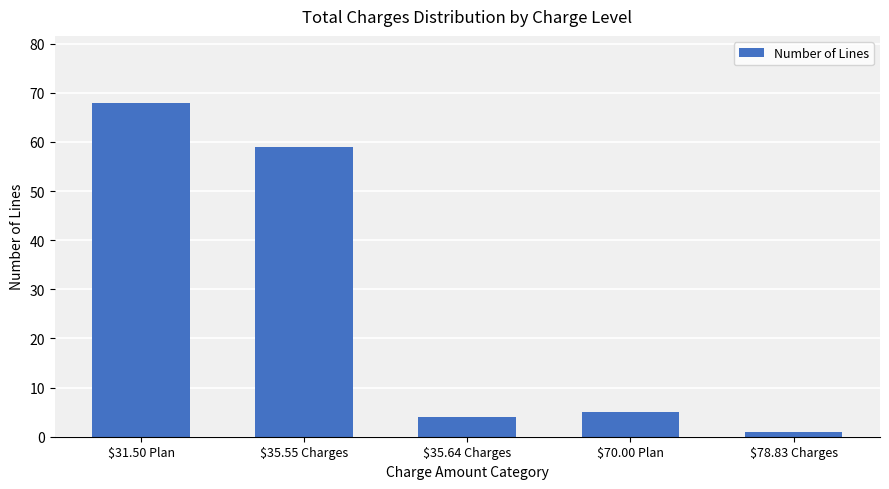

What is the value of the 3rd bar from the left?

4